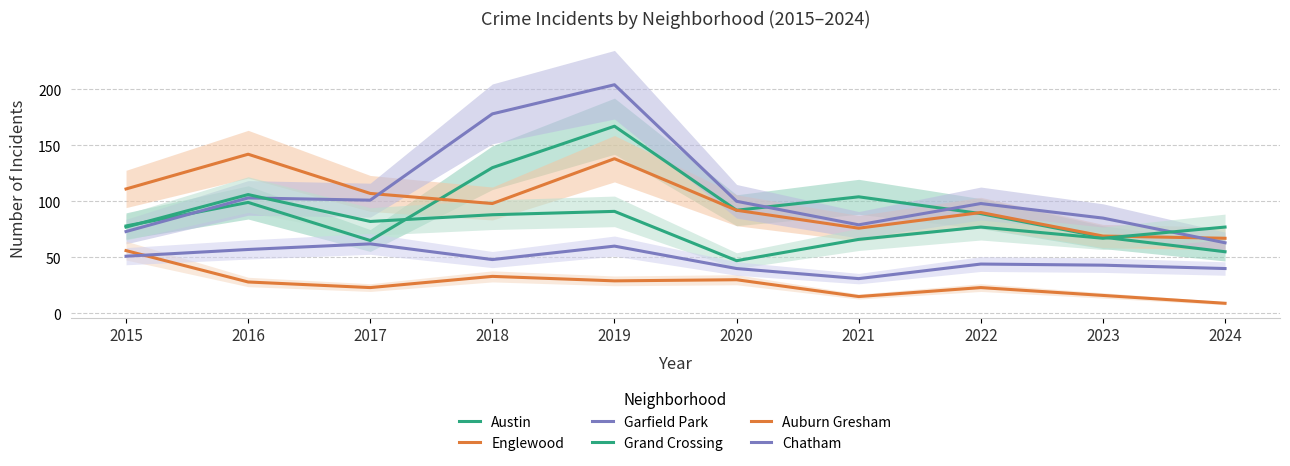

What is the value of the Grand Crossing point at the 10th from the left?

77